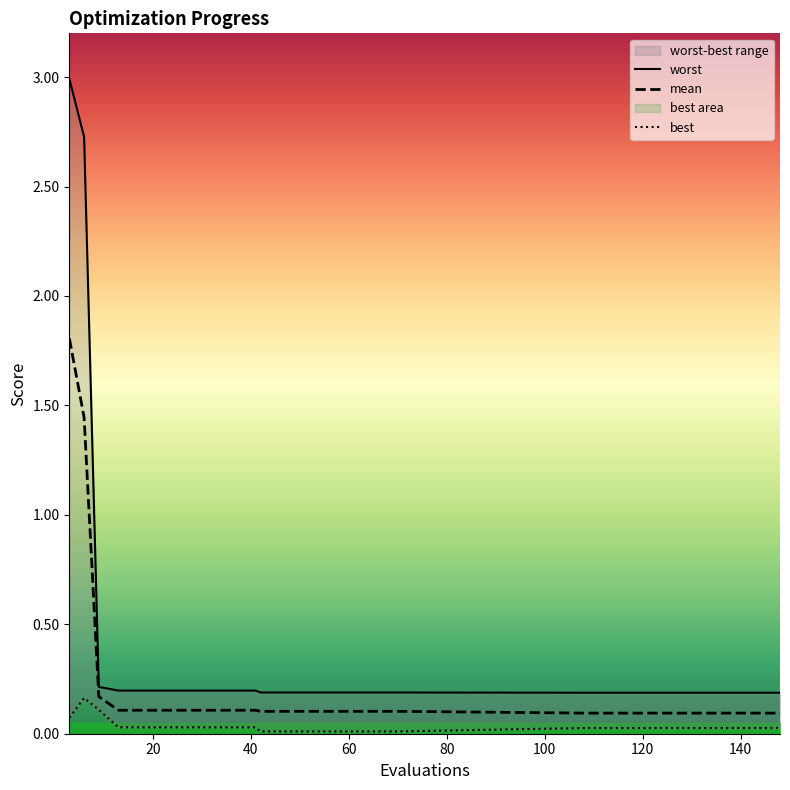

What are all the series names shown in the legend?

worst, mean, best